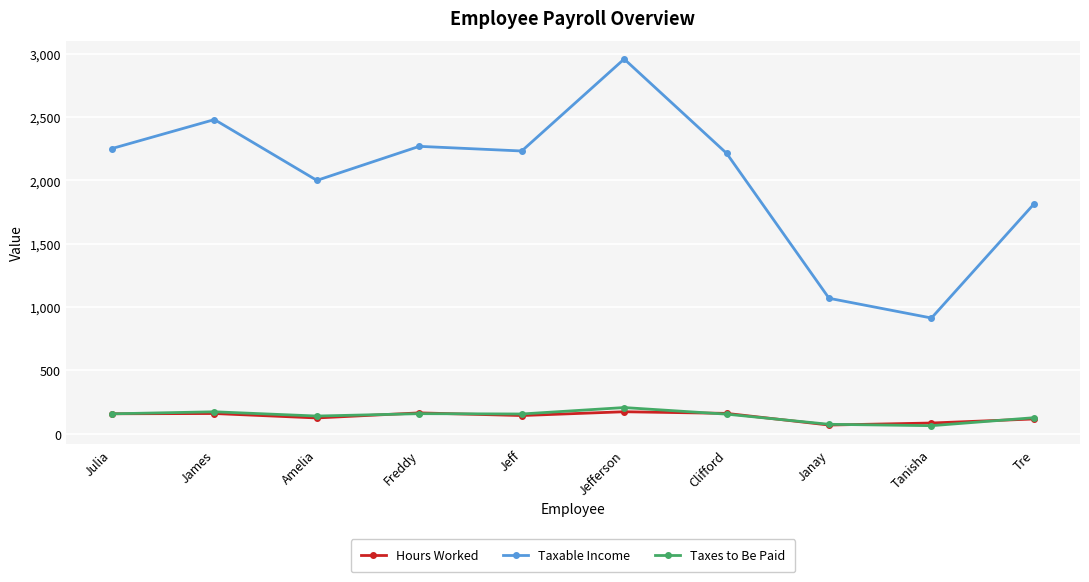

Which label corresponds to the largest value in the chart?

Jefferson